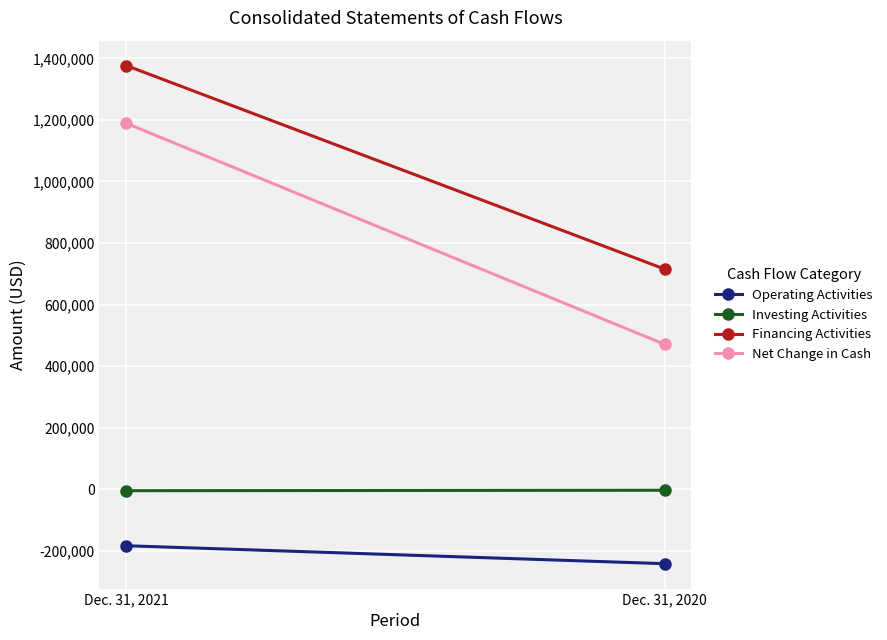

What is the difference between the Financing Activities values at Dec. 31, 2020 and Dec. 31, 2021?

661009